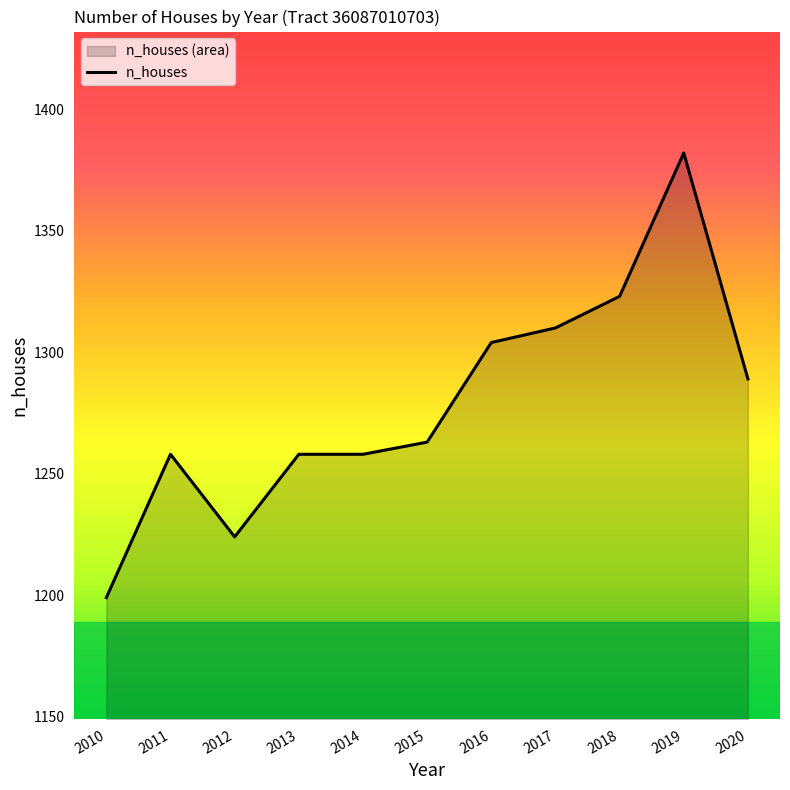

What value does the data have at 2019, to the nearest 50?

1400